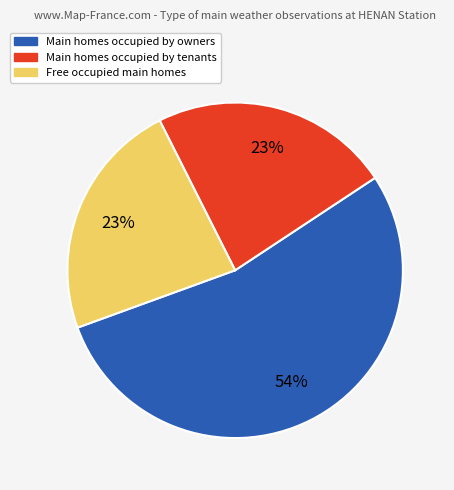

To the nearest percent, what is the difference between the largest and smallest slice percentages?

31%